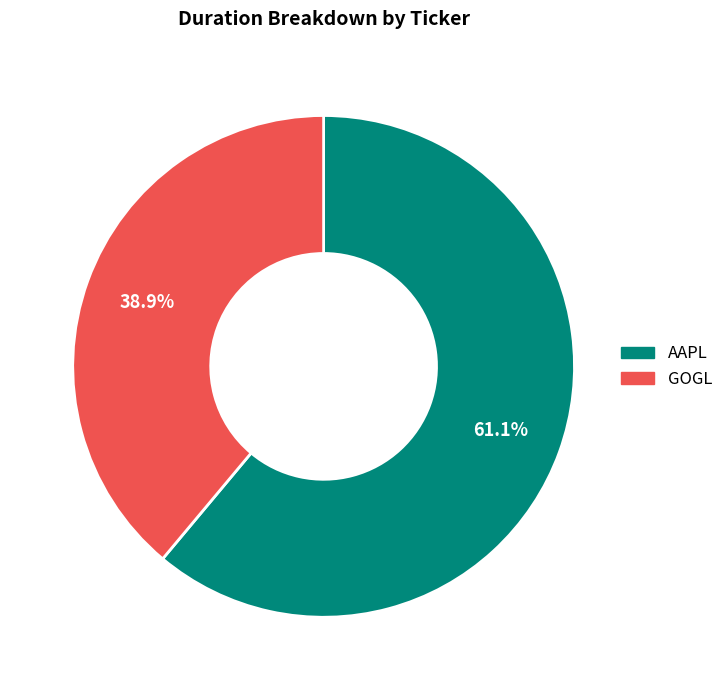

The AAPL slice represents 50% of the pie. True or false?

False